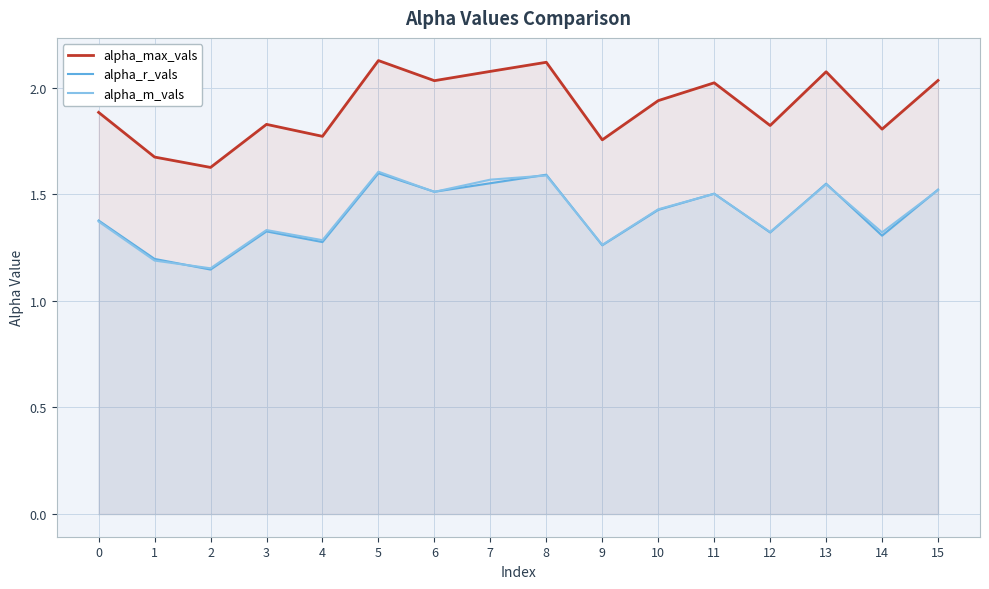

At 2, list the series in order from smallest to largest.

alpha_r_vals, alpha_m_vals, alpha_max_vals